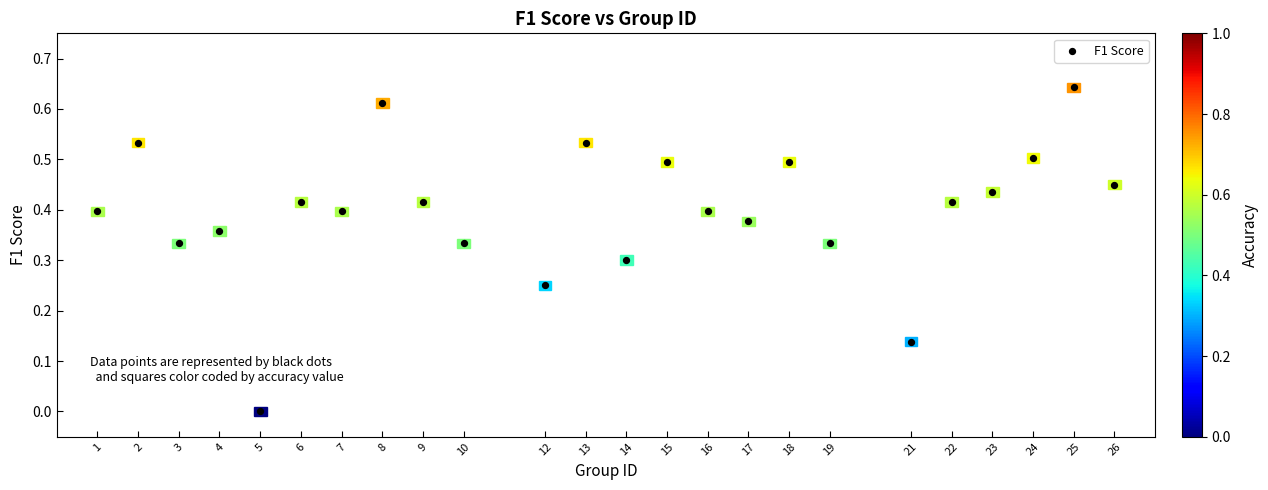

What is the range of X values (max minus min)?

25.0